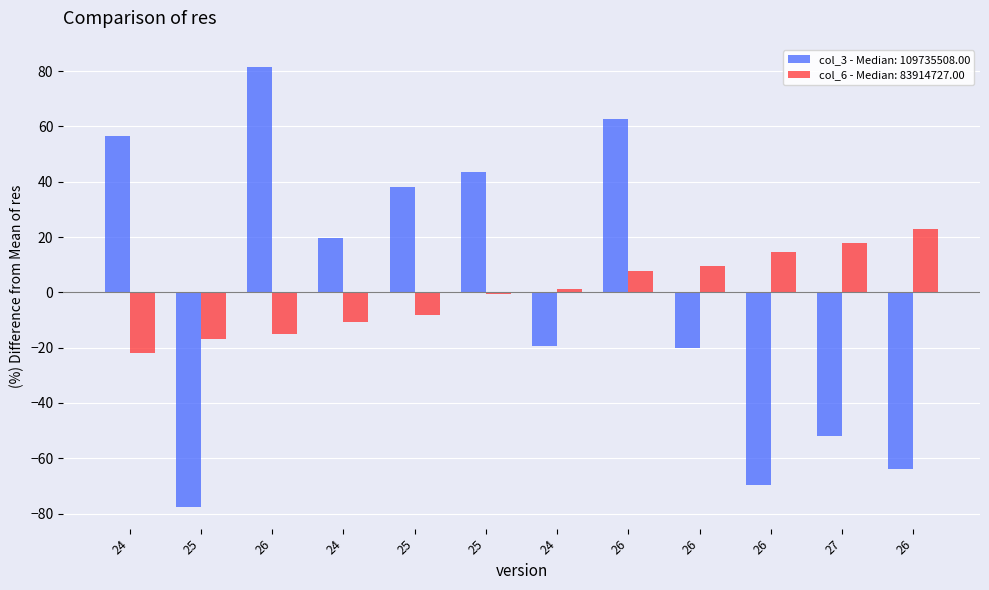

What are all the series names shown in the legend?

col_3 - Median: 109735508.00, col_6 - Median: 83914727.00